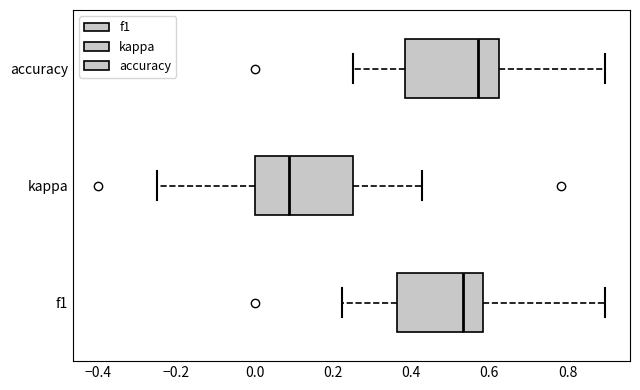

Reading bottom to top, transcribe this box plot: for each box, give where its median line is, the range the box spans, and where its two whiskers end, as read against the x-axis. The values are not printed on the chart, so give them approximately, as read against the axis.

f1: median 0.54, box 0.36 to 0.58, whiskers 0.22 to 0.90
kappa: median 0.08, box 0.00 to 0.26, whiskers -0.24 to 0.42
accuracy: median 0.58, box 0.38 to 0.62, whiskers 0.26 to 0.90